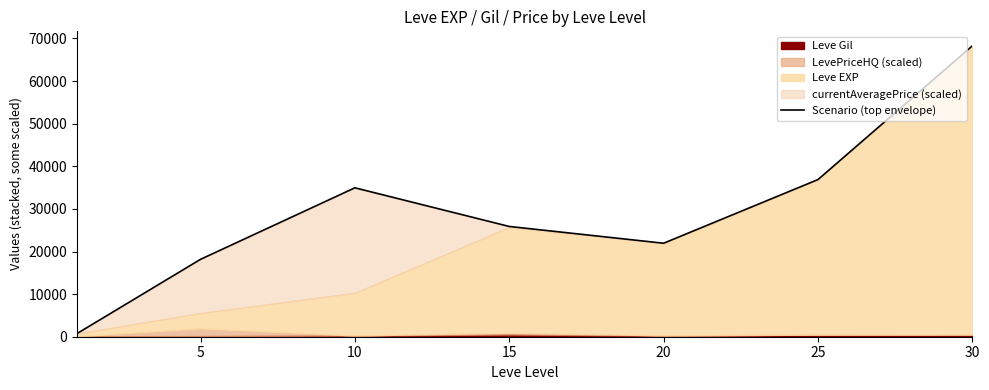

True or false: the data shows 25879.1 at 15.

True